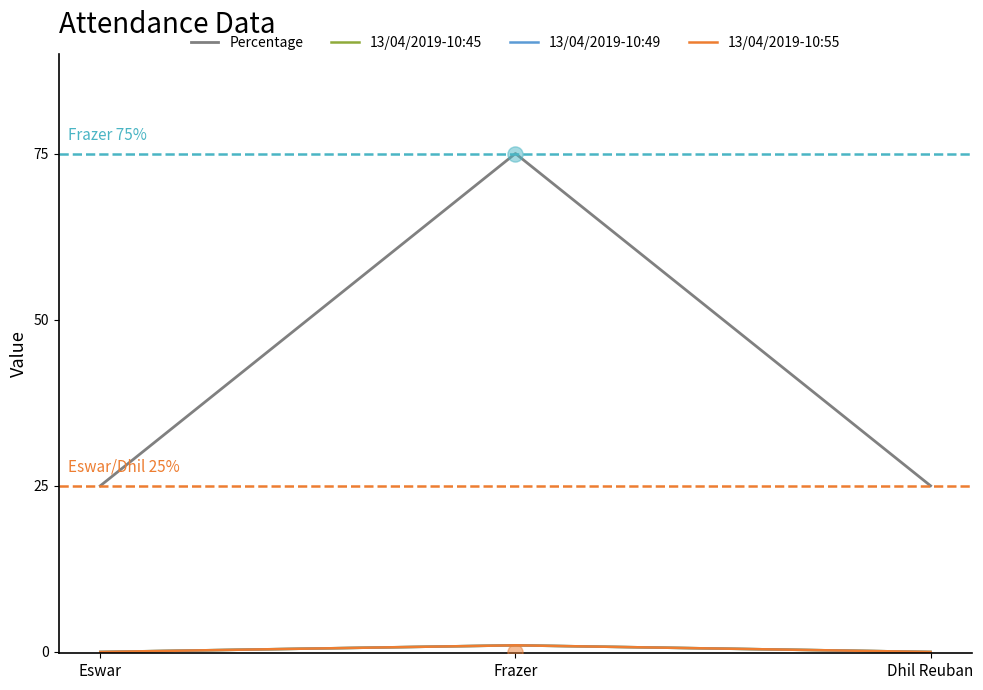

What are all the series names shown in the legend?

Percentage, 13/04/2019-10:45, 13/04/2019-10:49, 13/04/2019-10:55